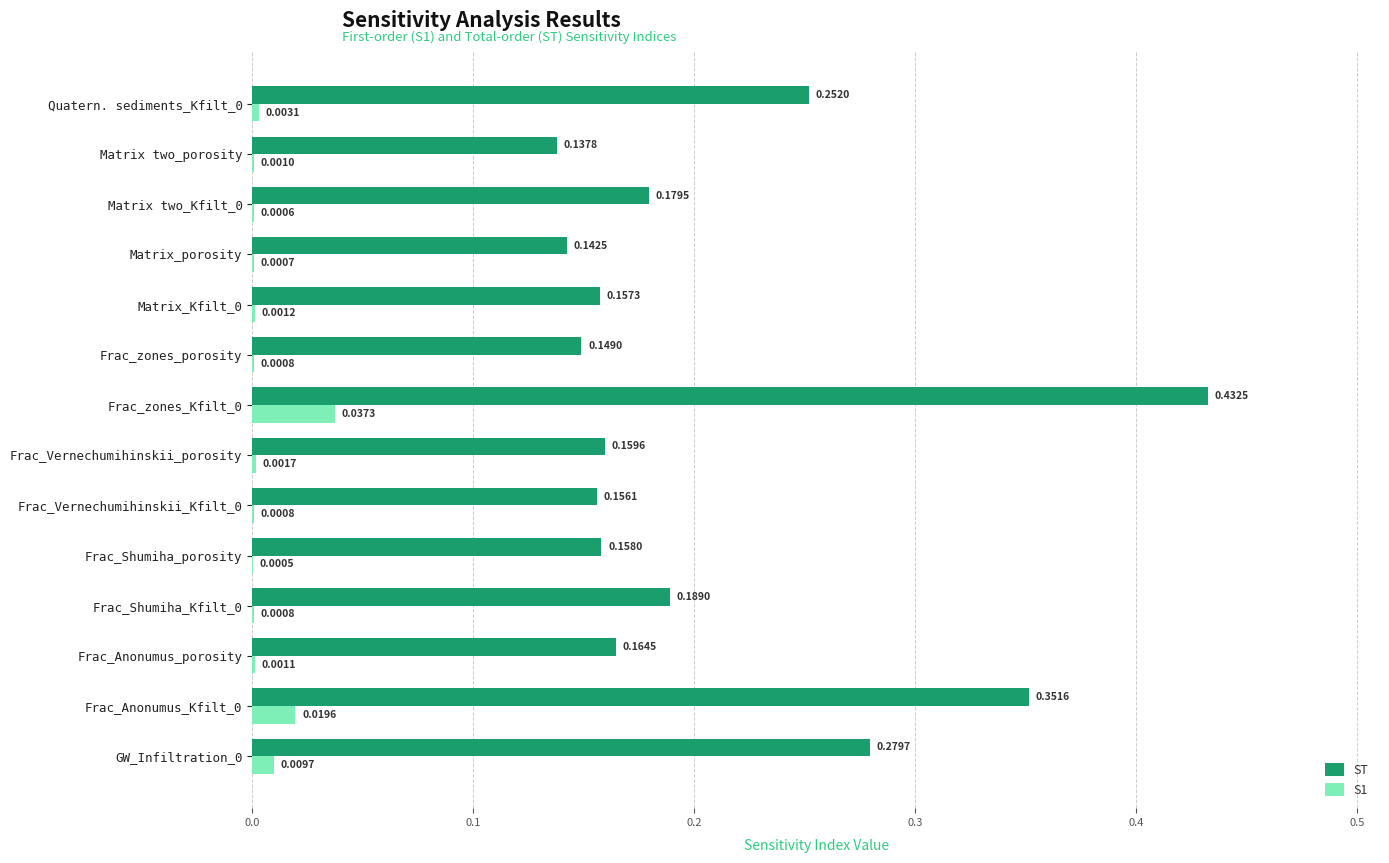

What is the sum of all ST values?

2.9